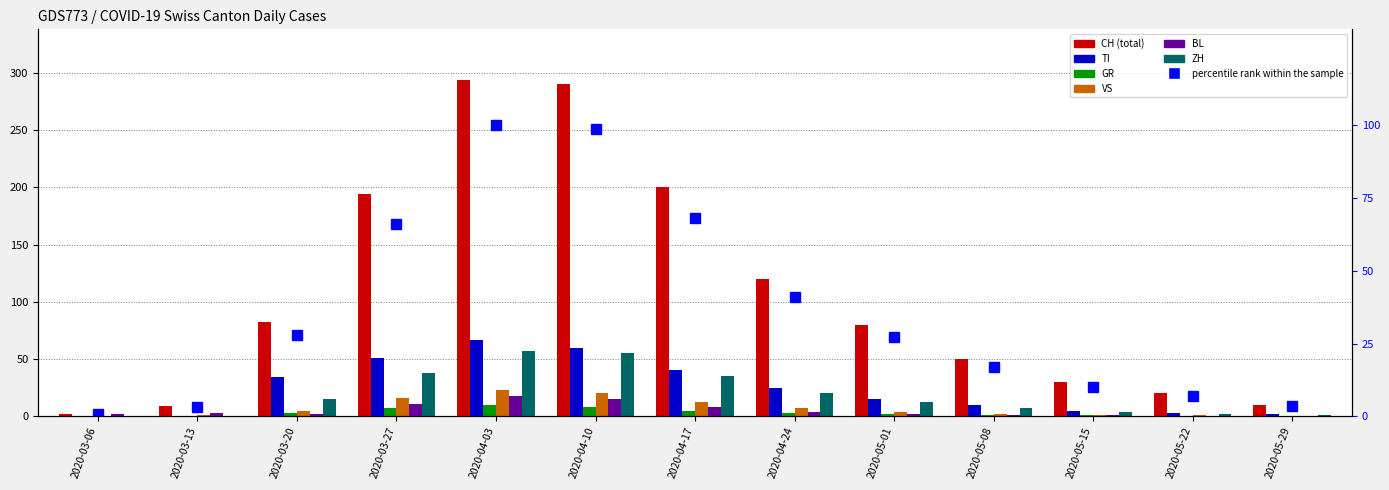

At how many categories does at least one series exceed 87?

5